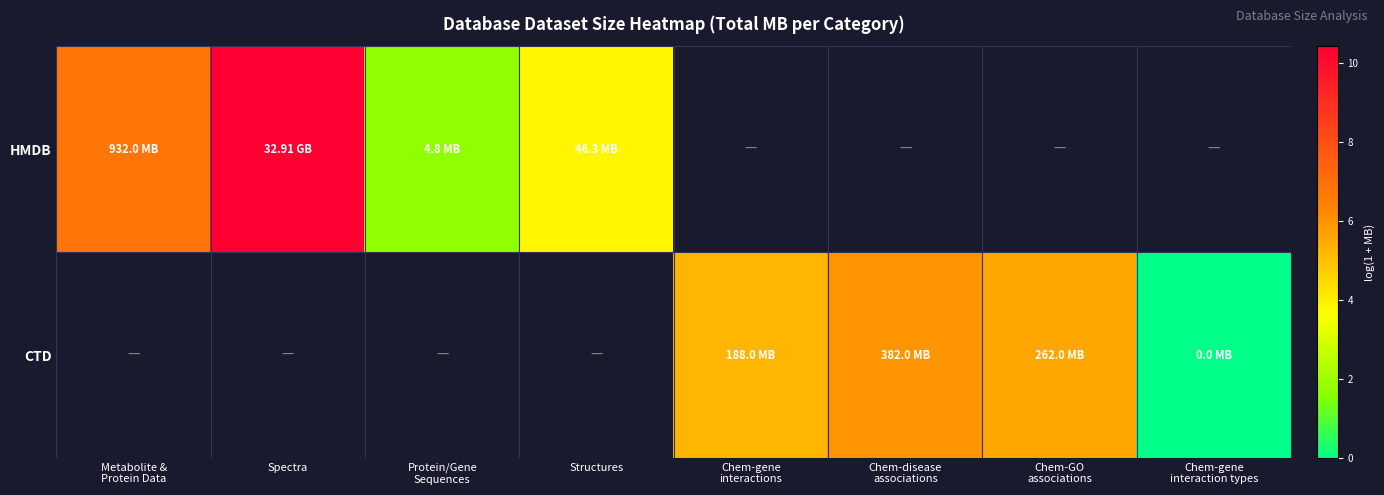

At which label does HMDB reach its minimum?

Protein/Gene Sequences